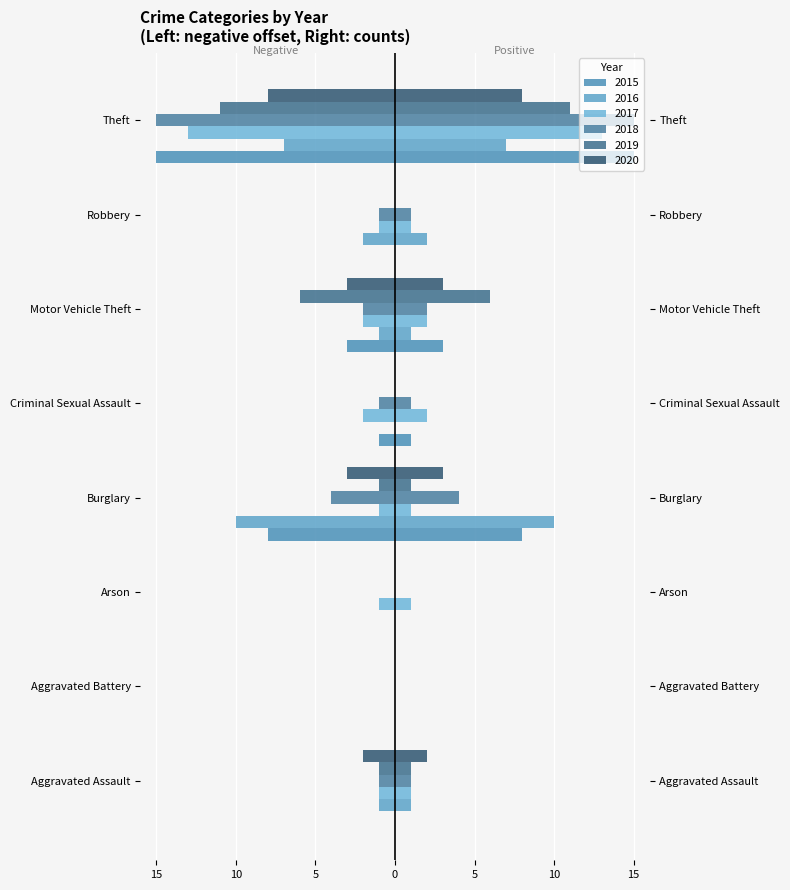

What is the difference between the highest and lowest values at Burglary?

9